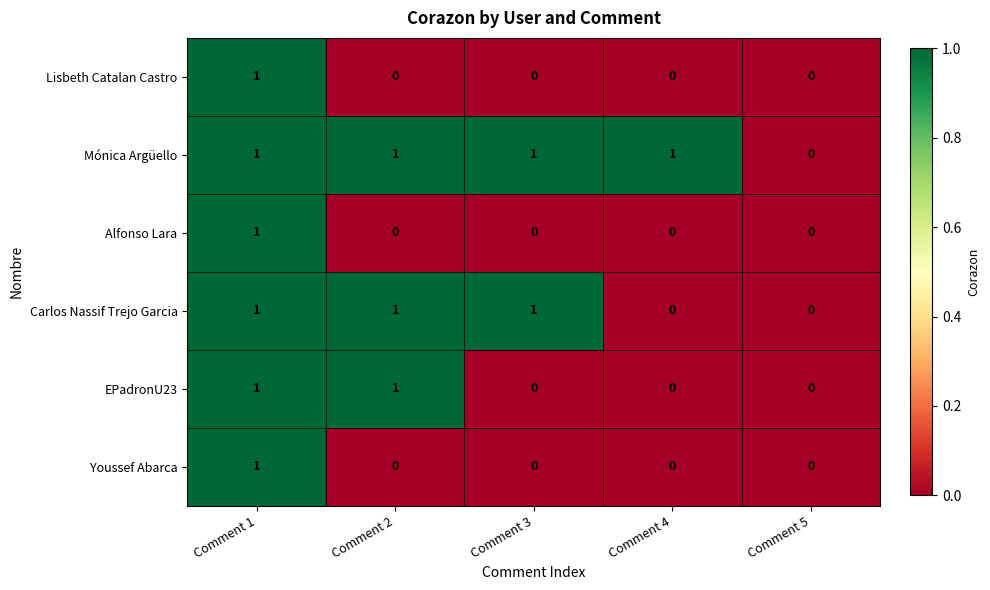

How many series are shown in this chart?

6